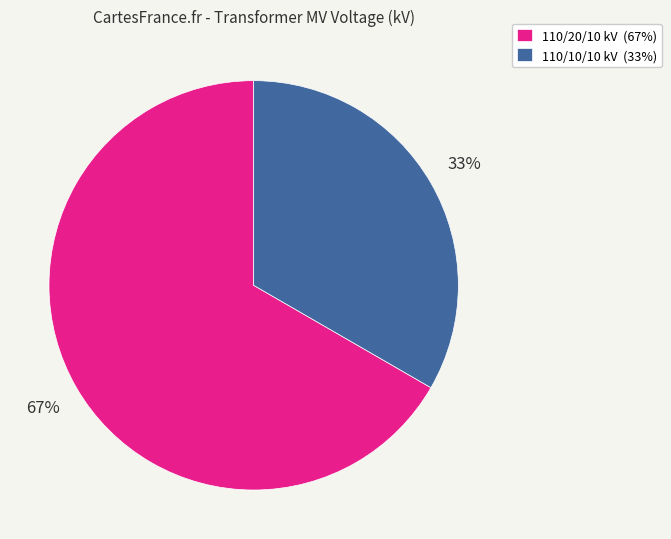

Rank the categories by value from lowest to highest.

110/10/10 kV (33%), 110/20/10 kV (67%)